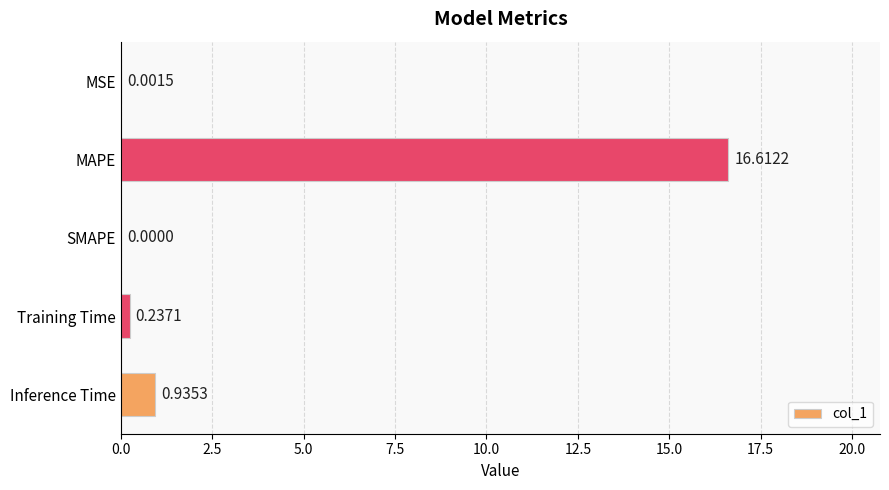

Between MSE and Inference Time, which is larger?

Inference Time